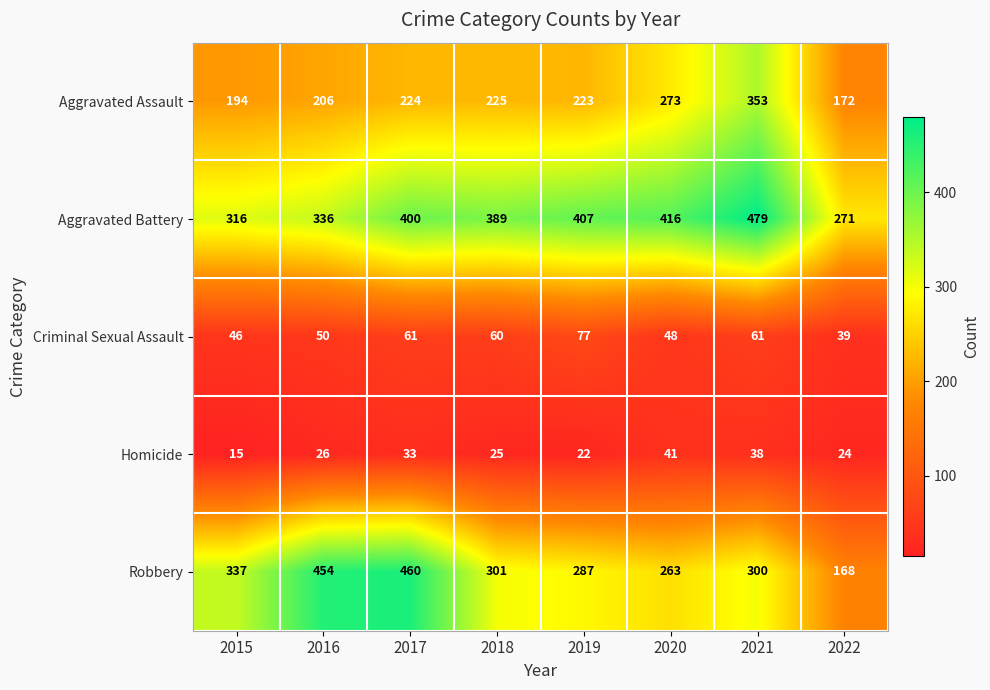

True or false: Aggravated Battery has a value of 203 at 2019.

False